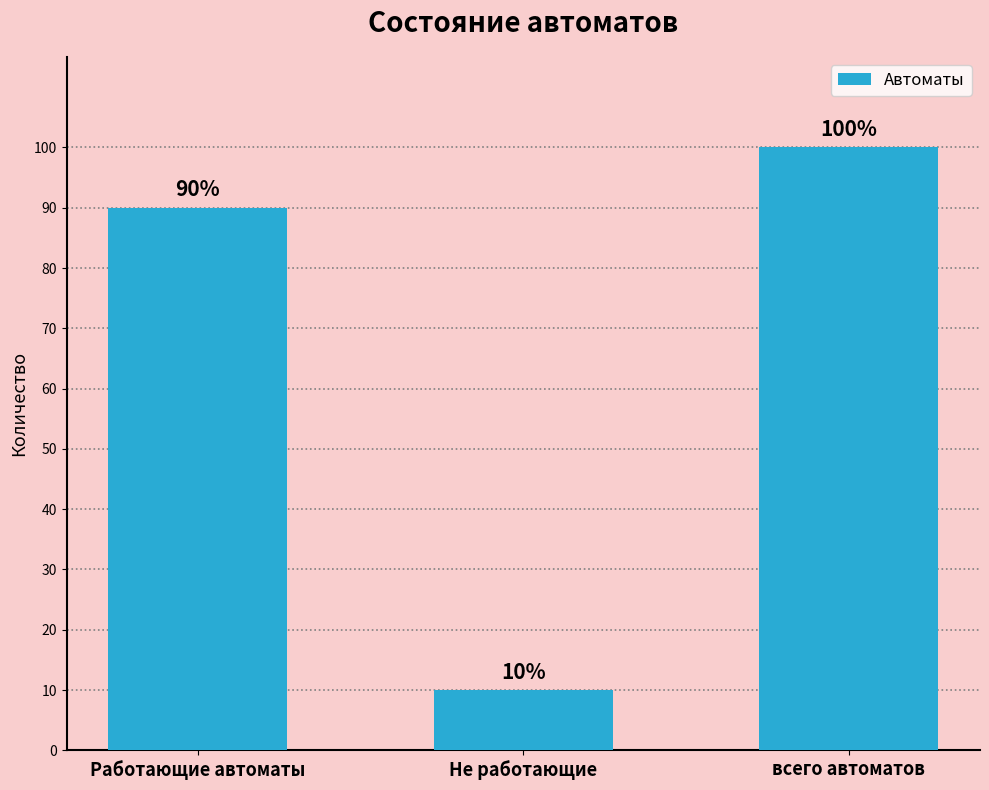

Reading left to right, transcribe all the data shown in this chart.

90	10	100